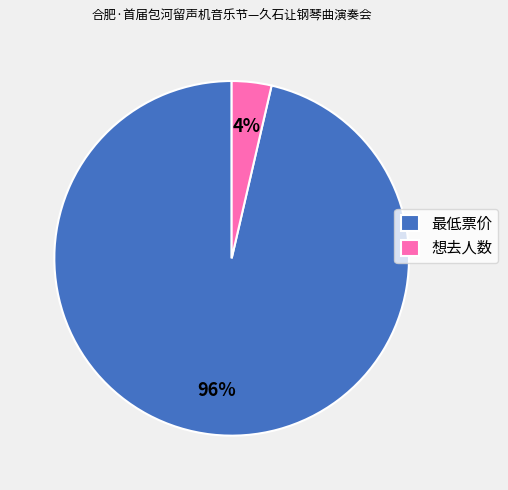

How many slices are in this pie chart?

2